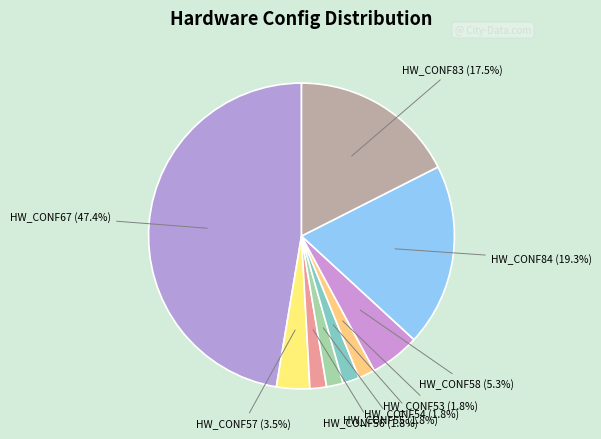

The HW_CONF54 slice represents 2% of the pie. True or false?

True